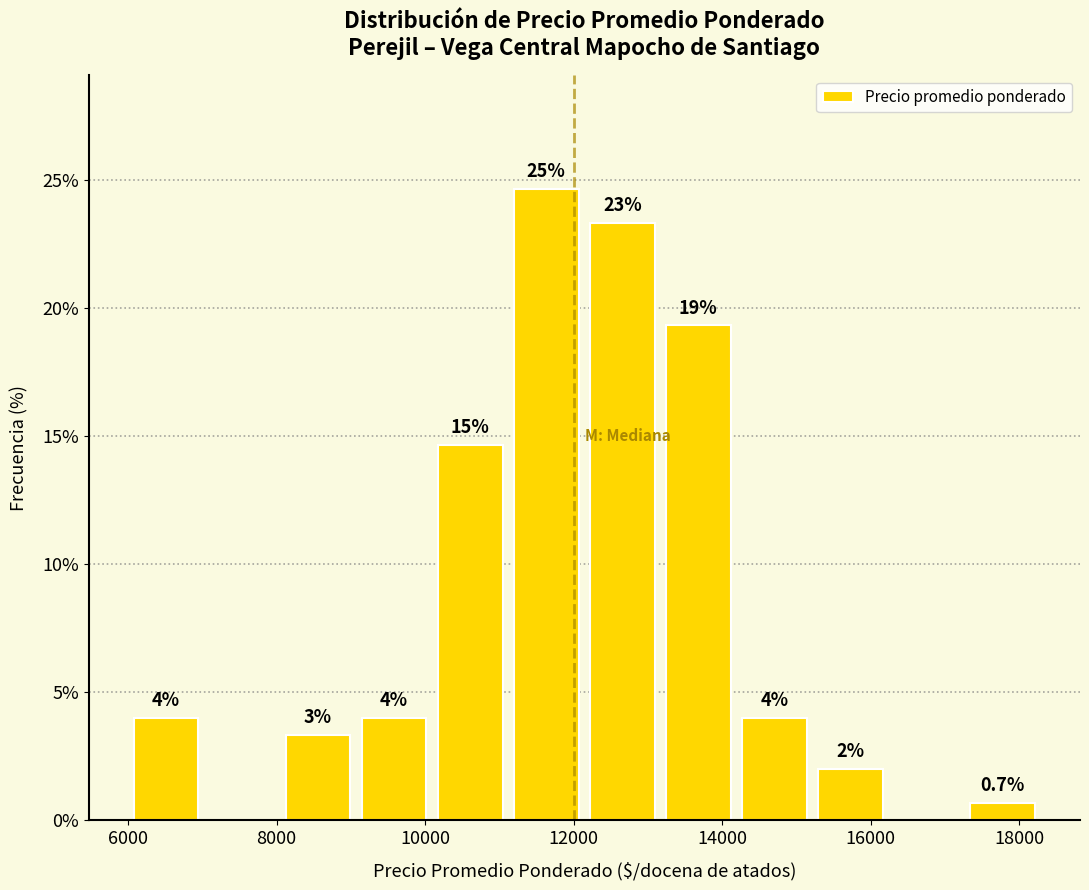

Over which range of the x-axis is the bar tallest?

11200 to 12200